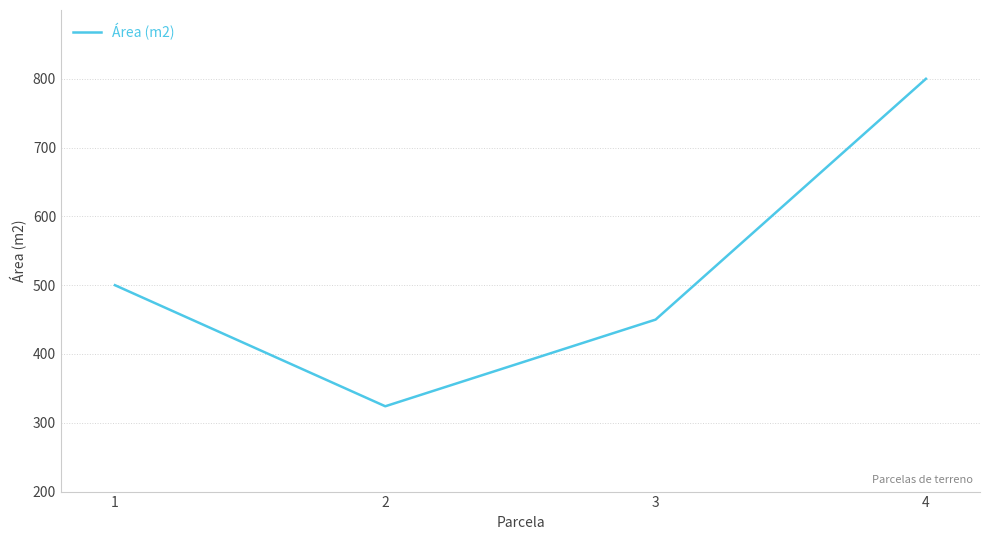

Rank the categories by value from lowest to highest.

2, 3, 1, 4